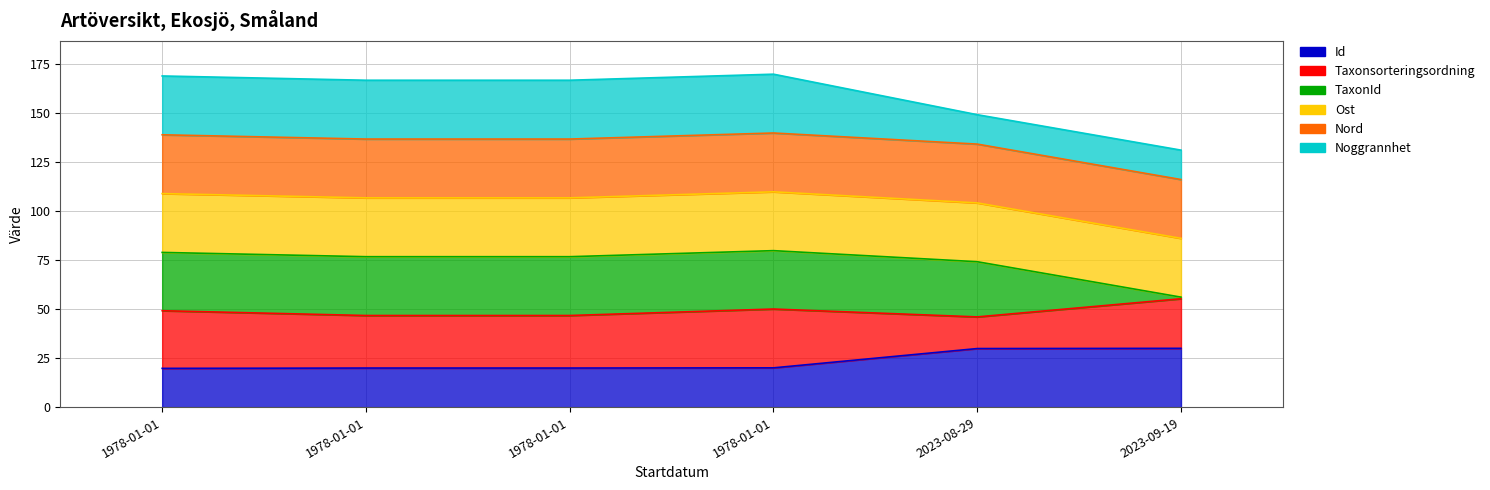

Where does the TaxonId series first go above 76?

1978-01-01